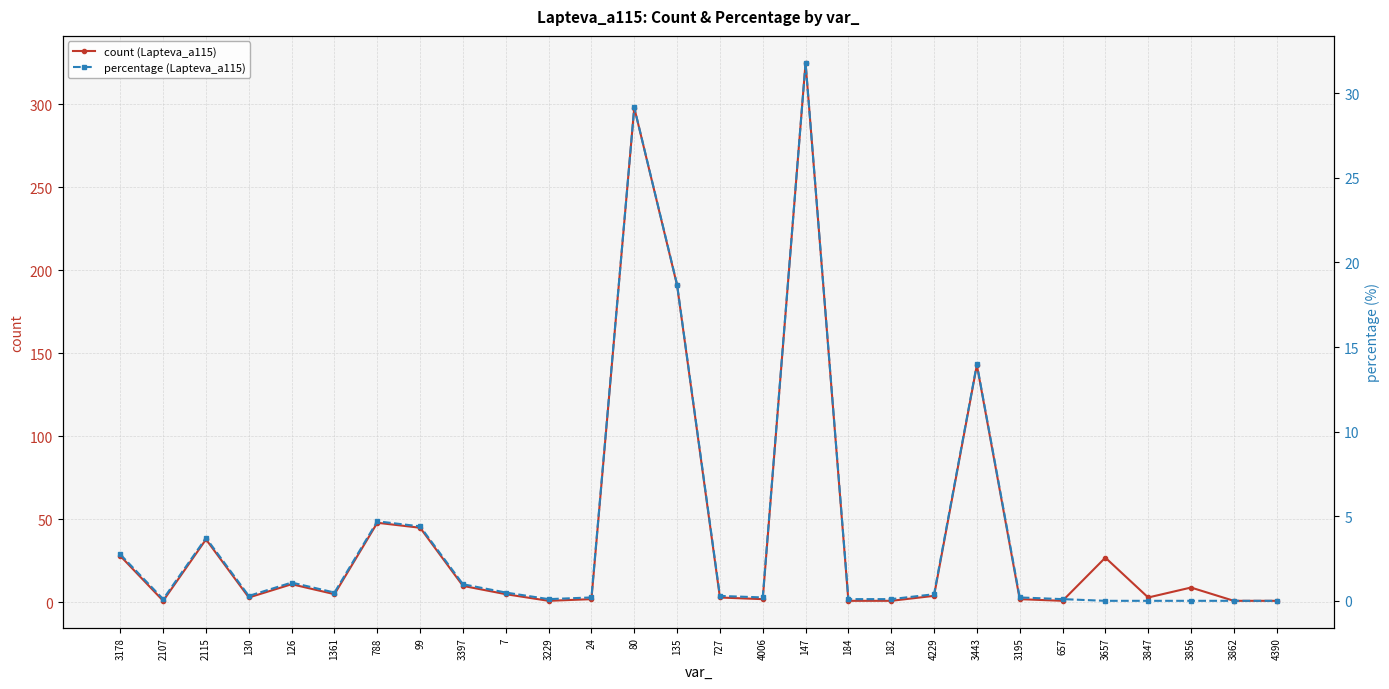

In count (Lapteva_a115), how many points are higher than both neighbors (excluding endpoints)?

8